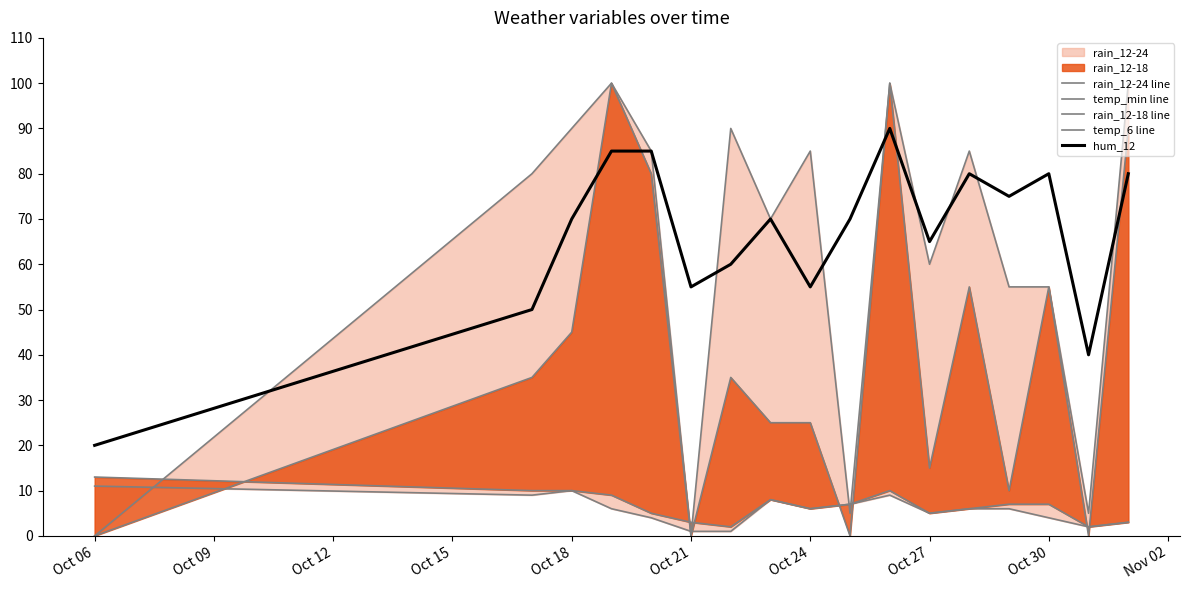

What is the average value of the hum_12 series?

66